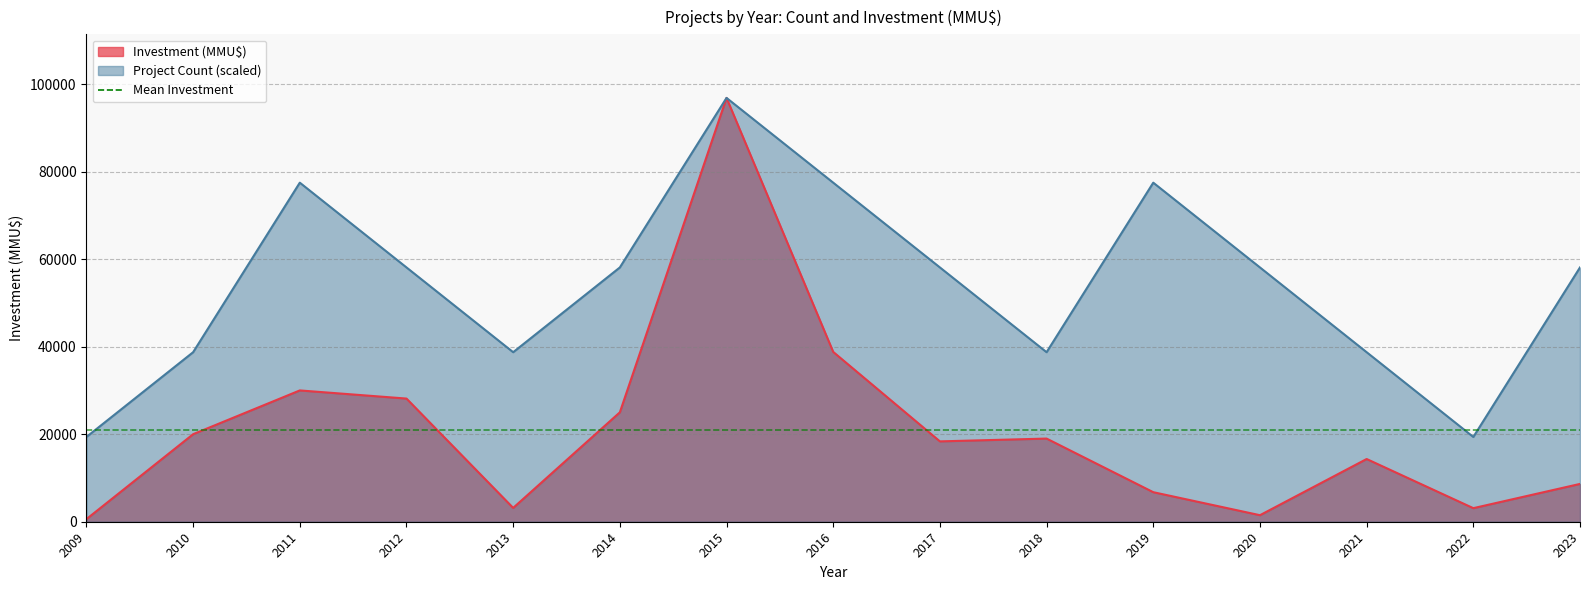

The value of Count at 2009 is 19367.4. True or false?

True